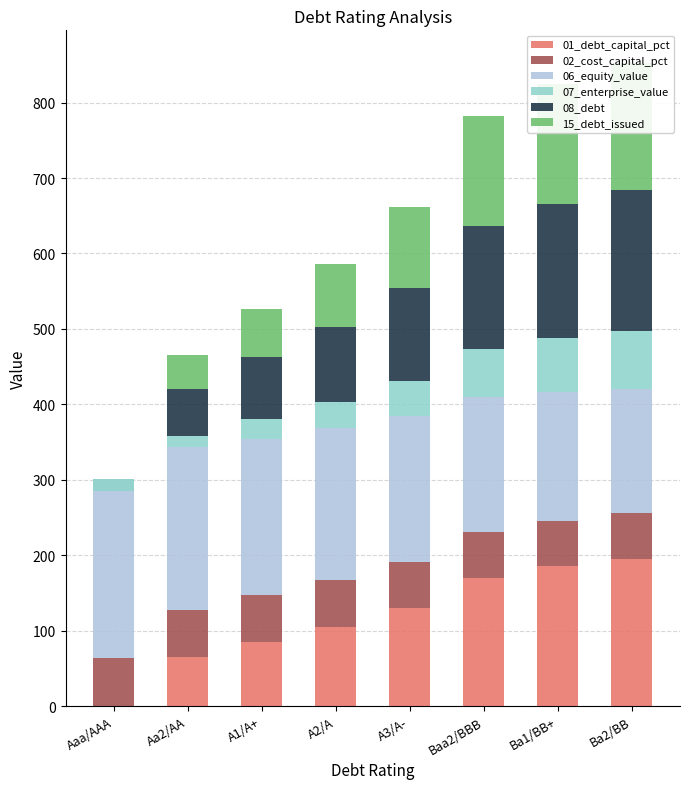

True or false: 15_debt_issued has a value of 128.5 at A2/A.

False